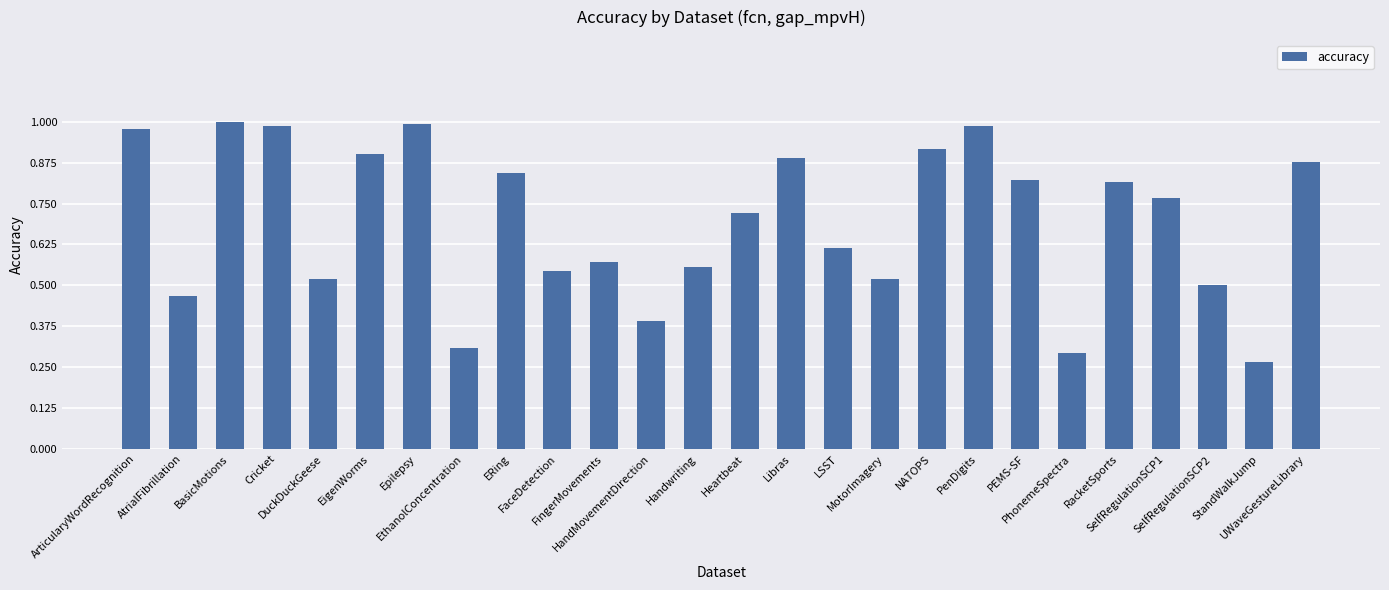

List the labels in order of value, largest first.

BasicMotions, Epilepsy, PenDigits, Cricket, ArticularyWordRecognition, NATOPS, EigenWorms, Libras, UWaveGestureLibrary, ERing, PEMS-SF, RacketSports, SelfRegulationSCP1, Heartbeat, LSST, FingerMovements, Handwriting, FaceDetection, DuckDuckGeese, MotorImagery, SelfRegulationSCP2, AtrialFibrillation, HandMovementDirection, EthanolConcentration, PhonemeSpectra, StandWalkJump